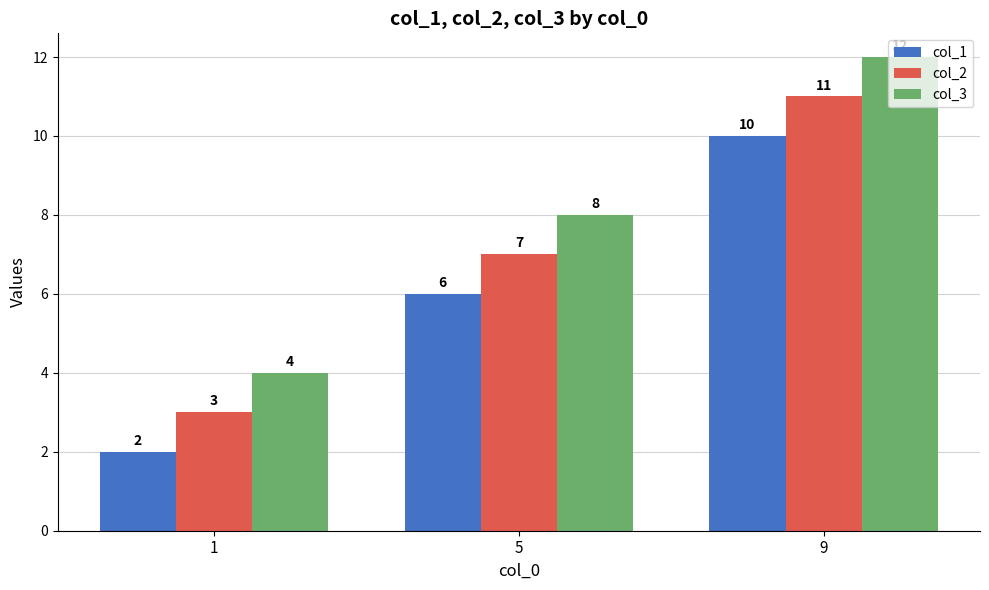

What is the sum of all col_3 values?

24